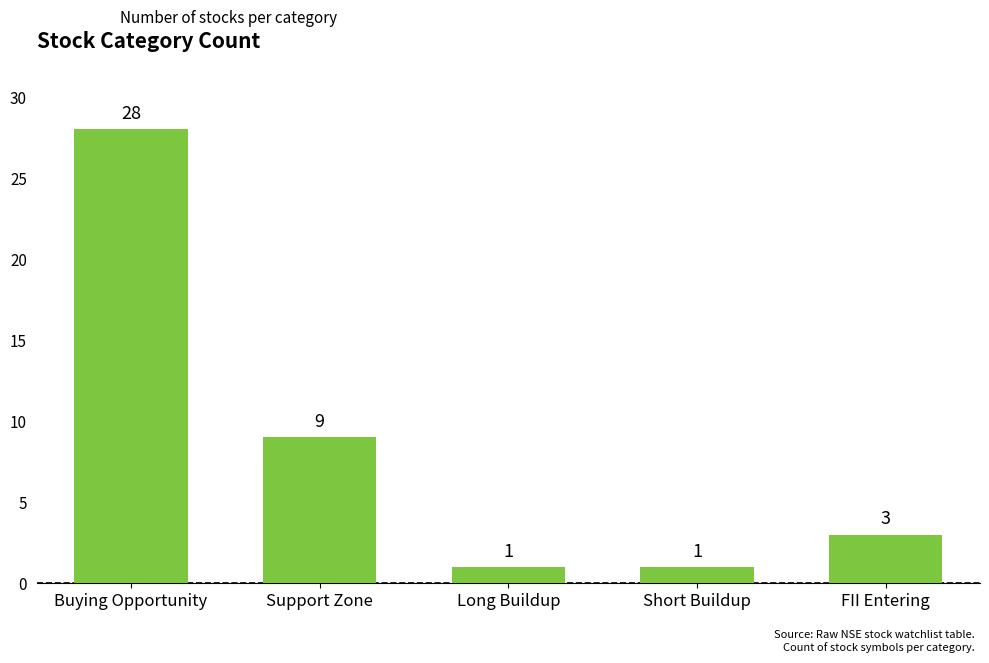

What is the change in value from Buying Opportunity to Short Buildup?

-27